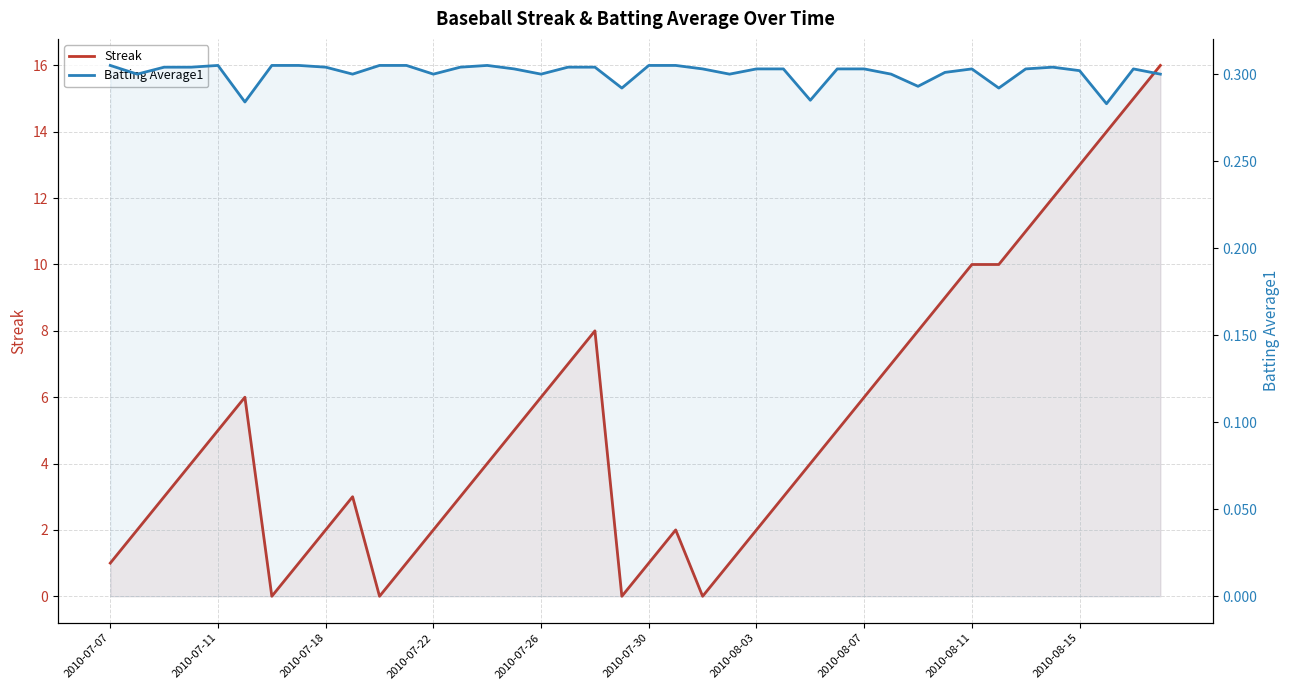

Does the chart display data point markers on the line(s)?

No